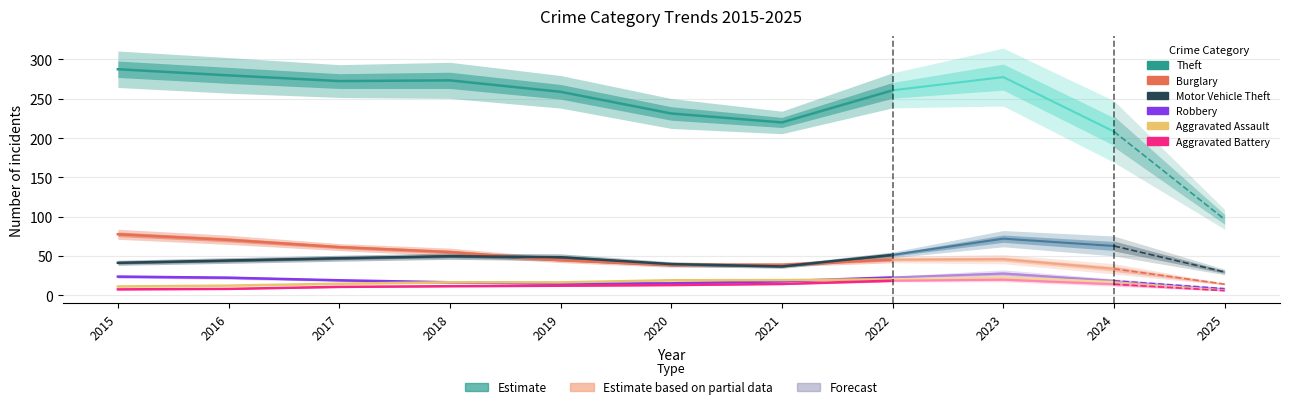

What is the value of the Robbery point at the 7th from the left?

18.0